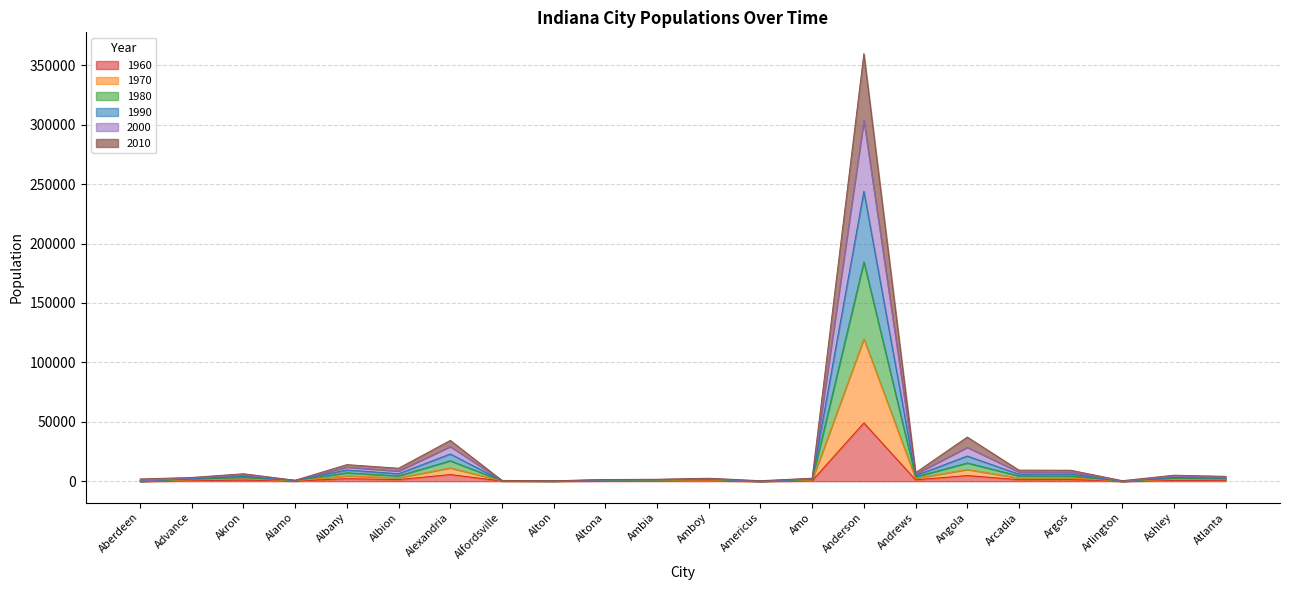

How many data points in 2010 are less than 4068?

11